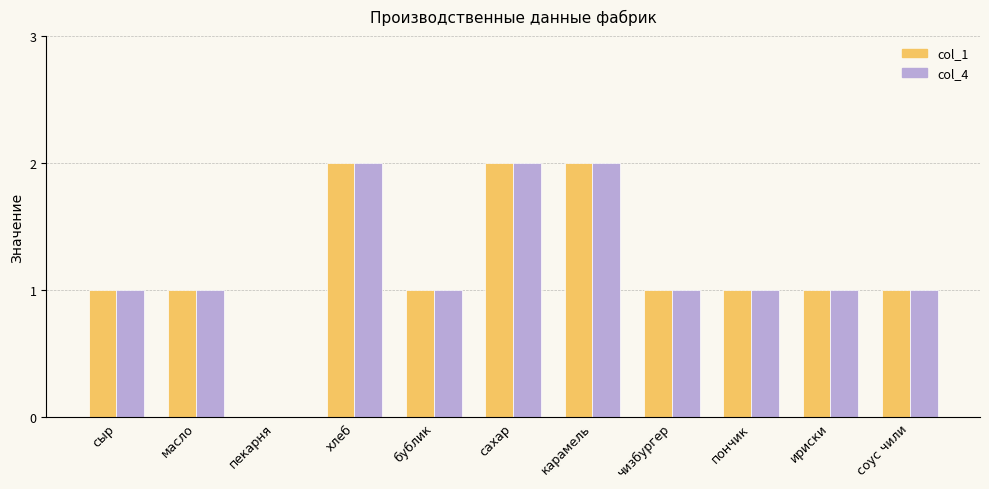

True or false: col_4 has a value of 2 at бублик.

False